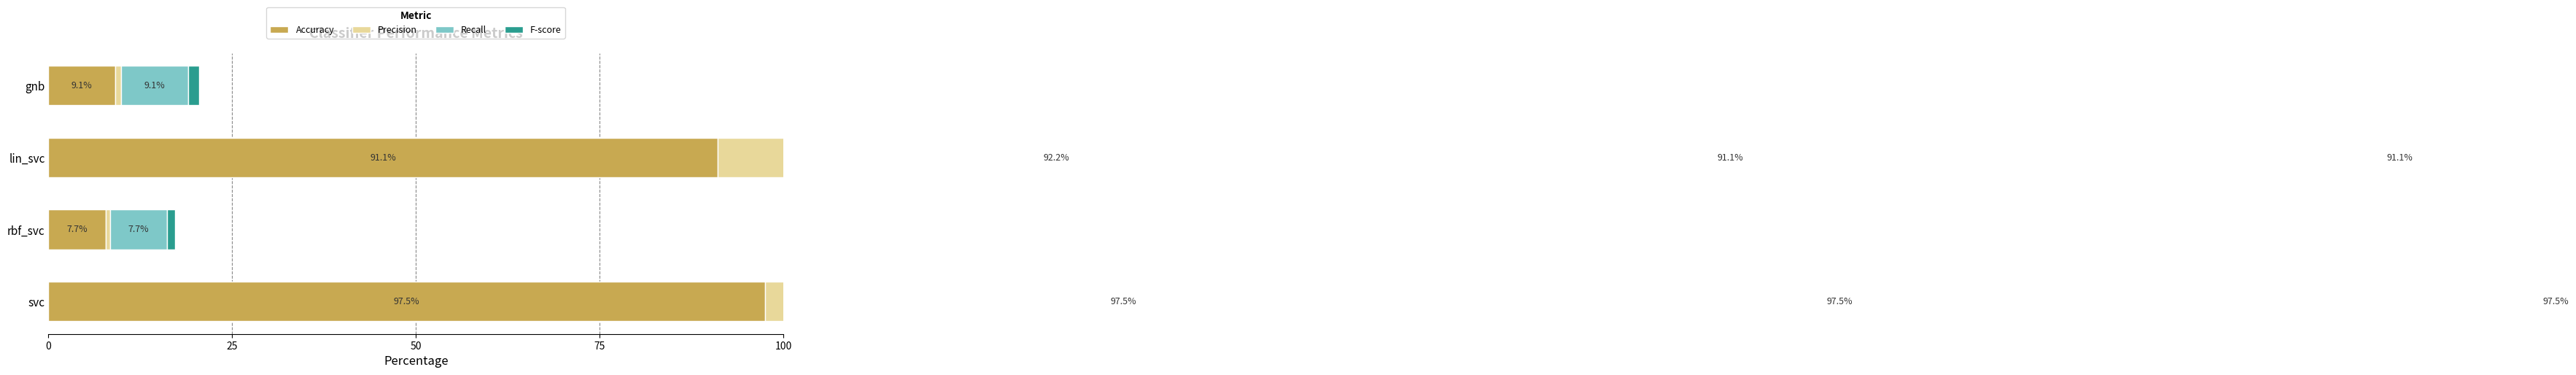

Is the value of Recall at lin_svc greater than the value of Precision at lin_svc?

No